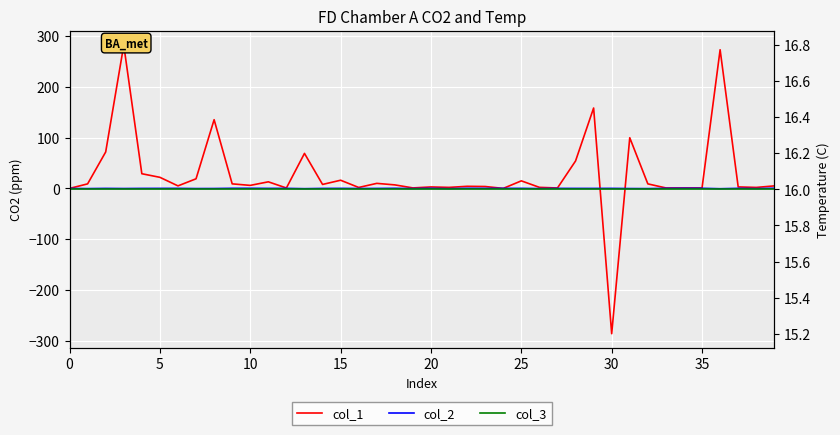

How many data points in col_2 are less than 0?

14